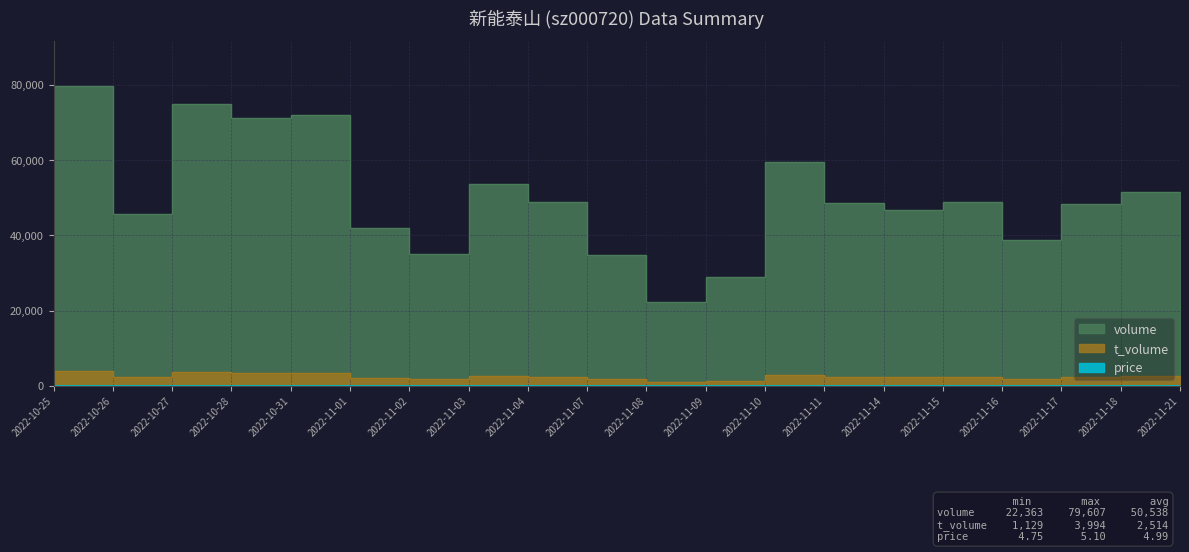

Is it true that t_volume equals 1178.6 at 2022-11-11?

False